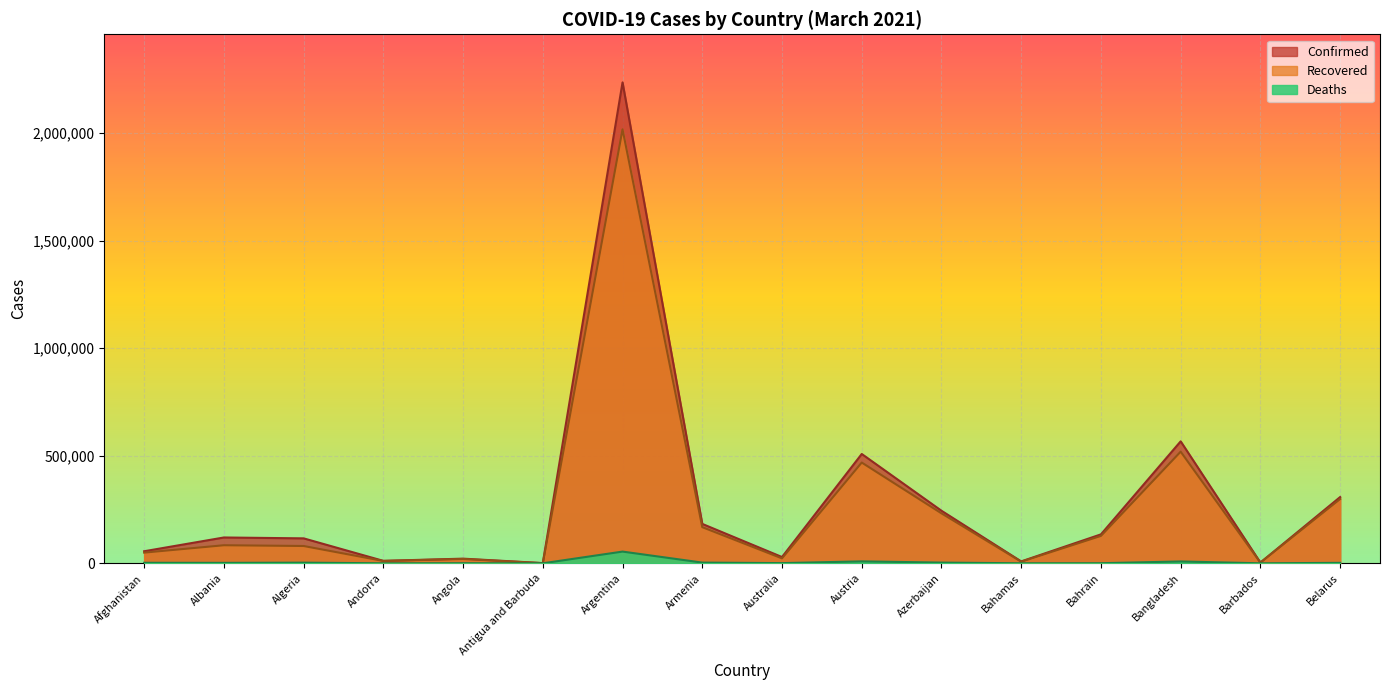

What are all the series names shown in the legend?

Confirmed, Recovered, Deaths